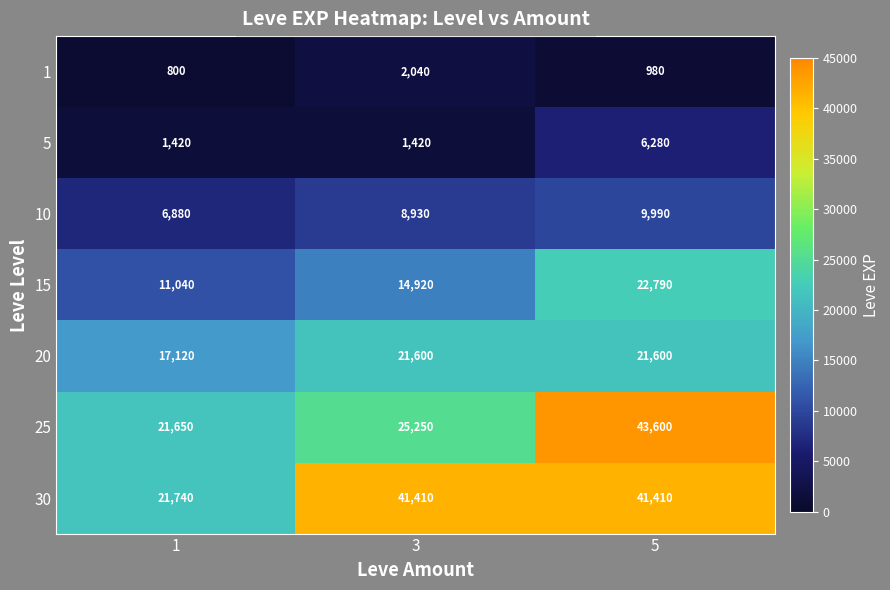

What is the minimum value shown in the chart?

800